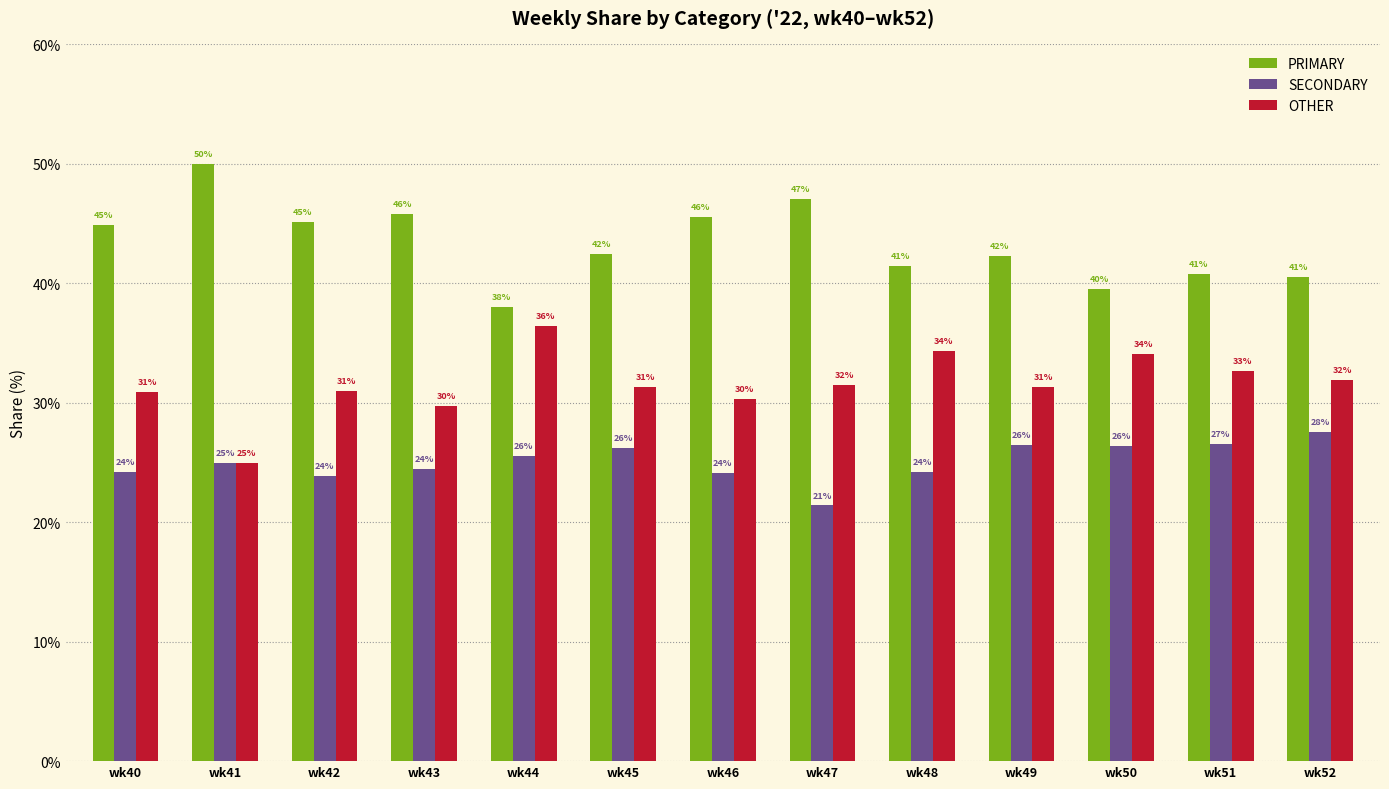

The SECONDARY series shows 26.5 at wk51. True or false?

True